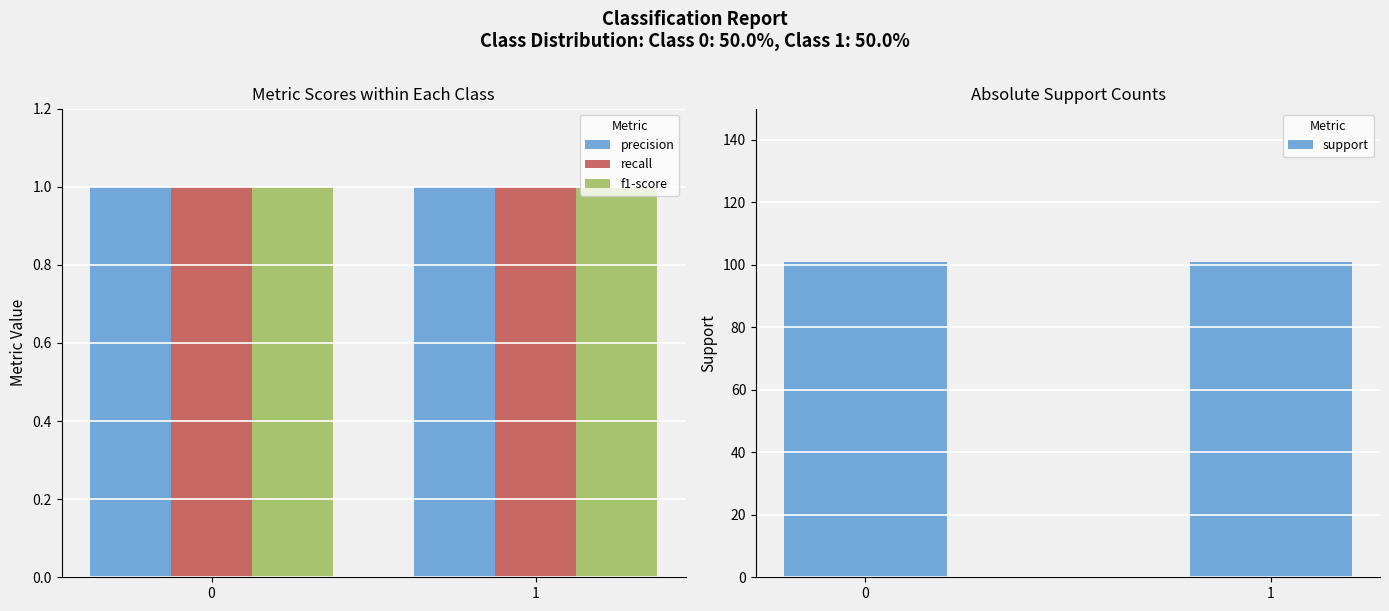

Reading right to left, extract all data points from this chart.

precision: 1=1	0=1
recall: 1=1	0=1
f1-score: 1=1	0=1
support: 1=101	0=101